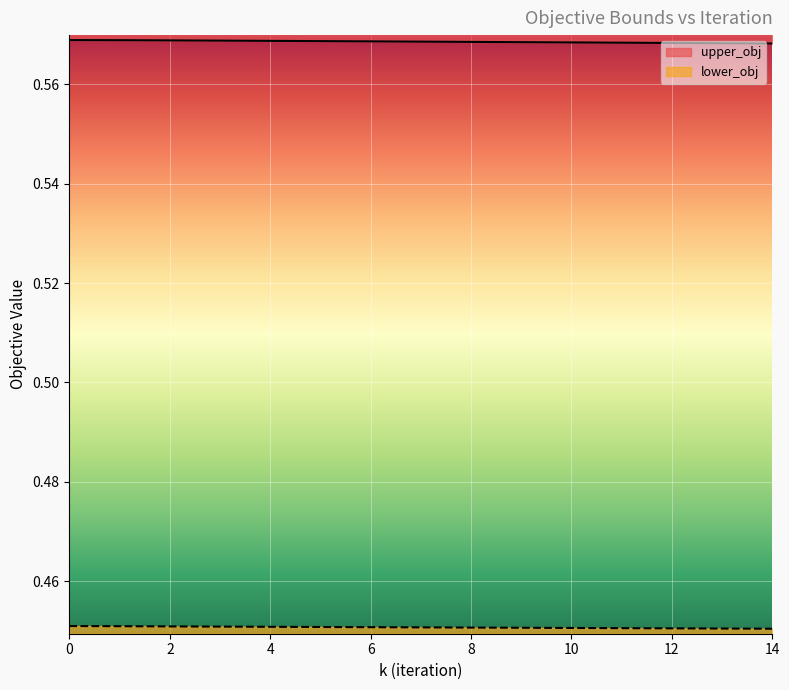

What is the maximum value shown in the chart?

0.6